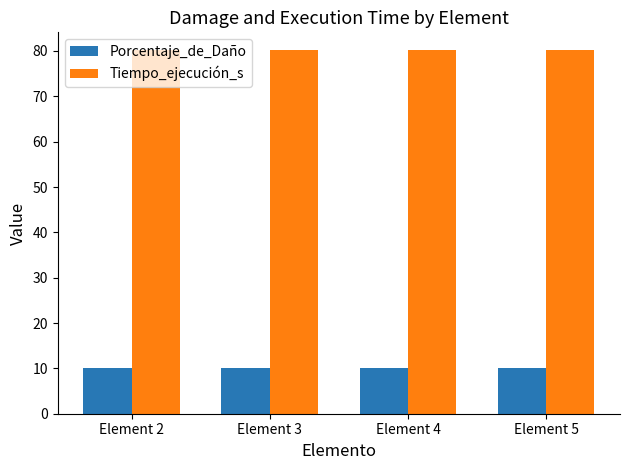

True or false: Tiempo_ejecución_s has a value of 80.1 at Element 3.

True